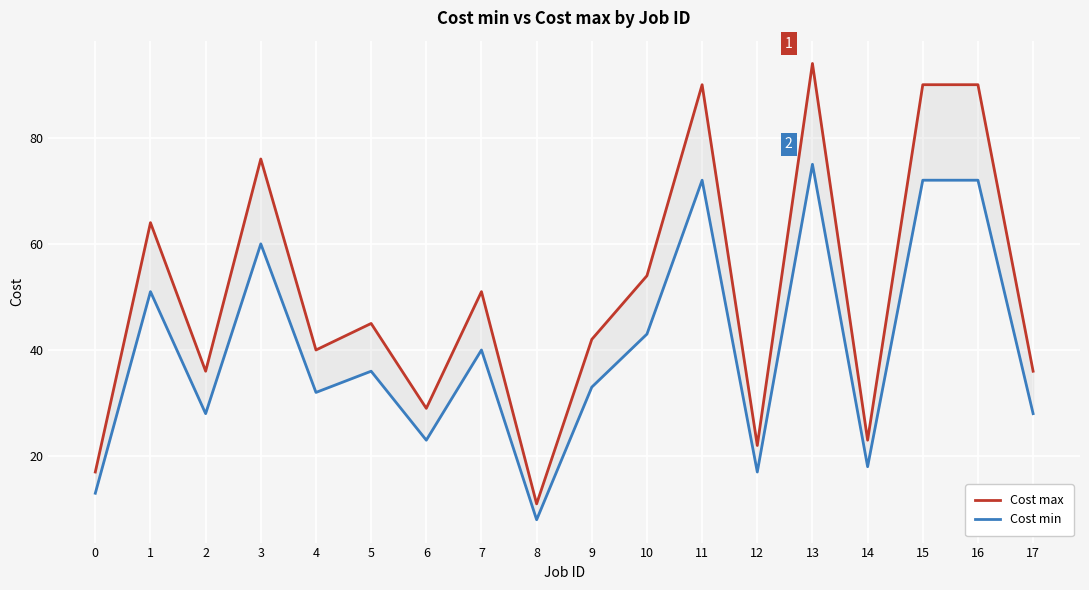

List the labels in order of Cost min value, largest first.

13, 11, 15, 16, 3, 1, 10, 7, 5, 9, 4, 2, 17, 6, 14, 12, 0, 8